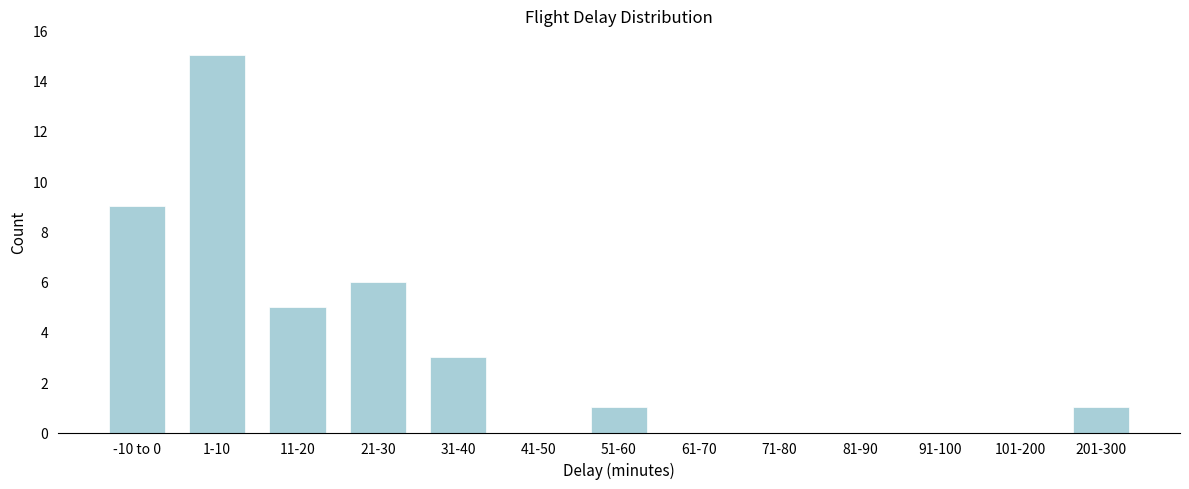

Reading left to right, list all the values displayed in this chart.

-10 to 0=9	1-10=15	11-20=5	21-30=6	31-40=3	41-50=0	51-60=1	61-70=0	71-80=0	81-90=0	91-100=0	101-200=0	201-300=1